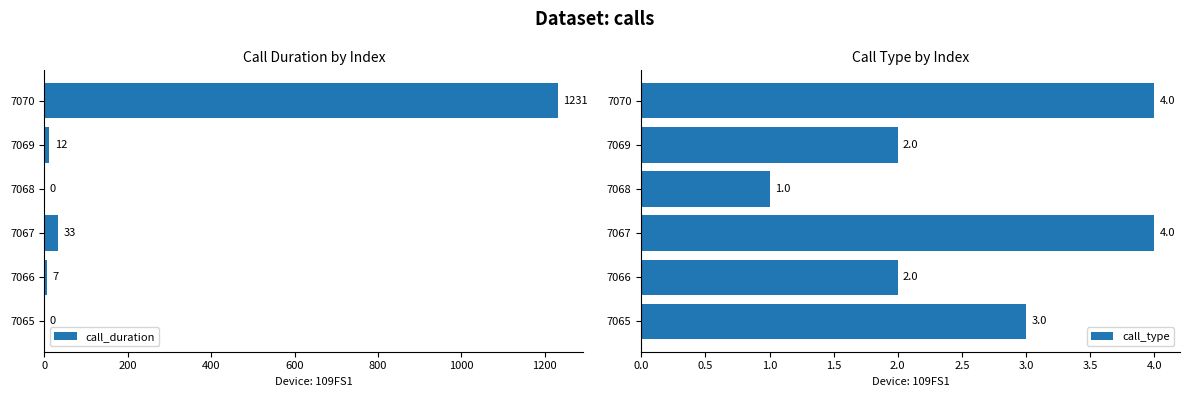

How many values in the call_duration series are below 12?

3